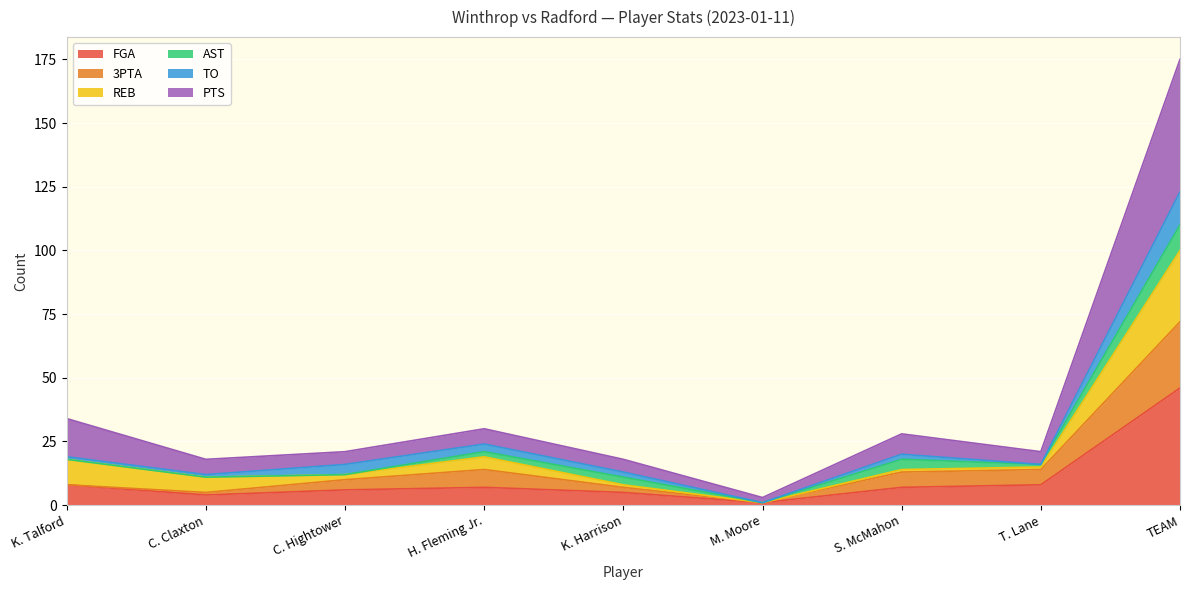

Which category has the lowest value in the PTS series?

M. Moore